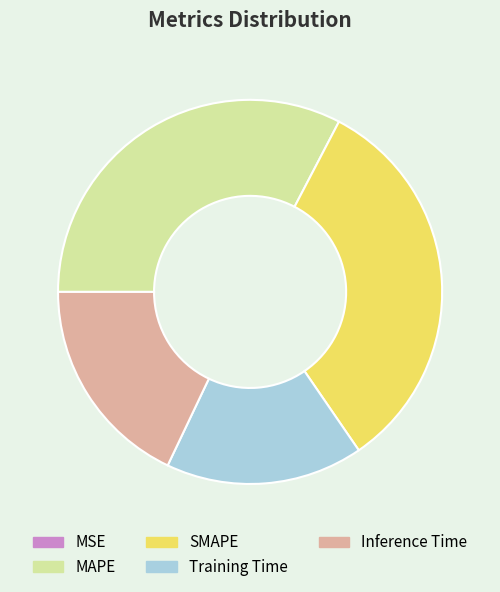

Is there a majority slice in this chart?

No